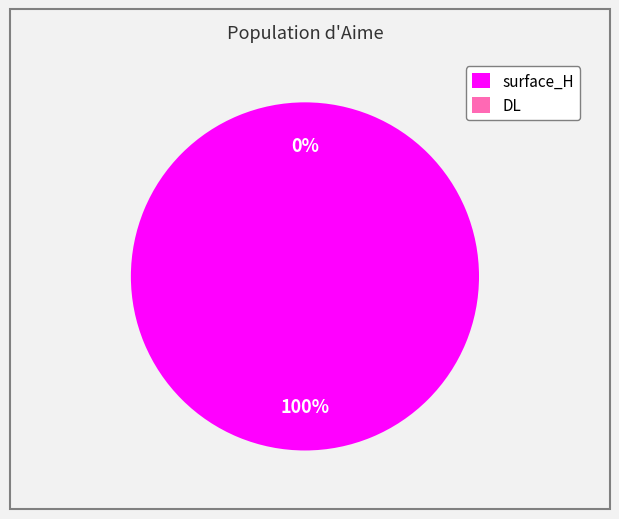

To the nearest percent, what is the difference between the largest and smallest slice percentages?

100%